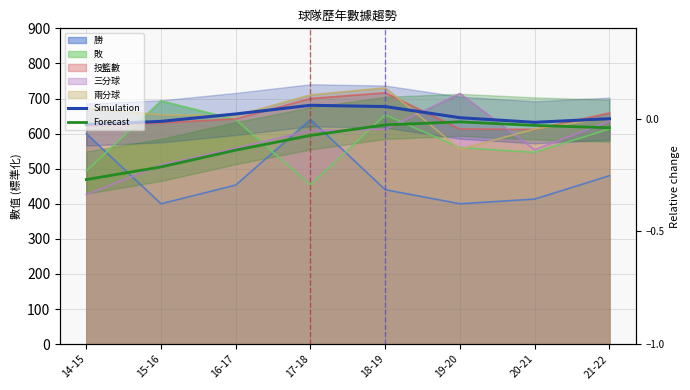

Does the chart display data point markers on the line(s)?

No